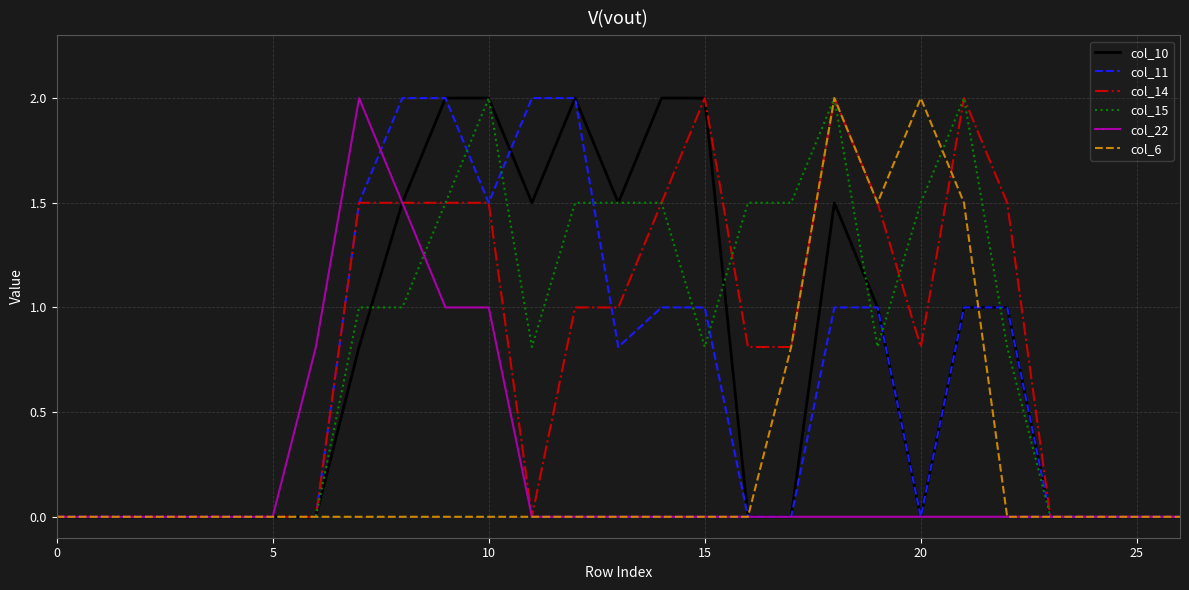

Count the number of categories in the chart.

27